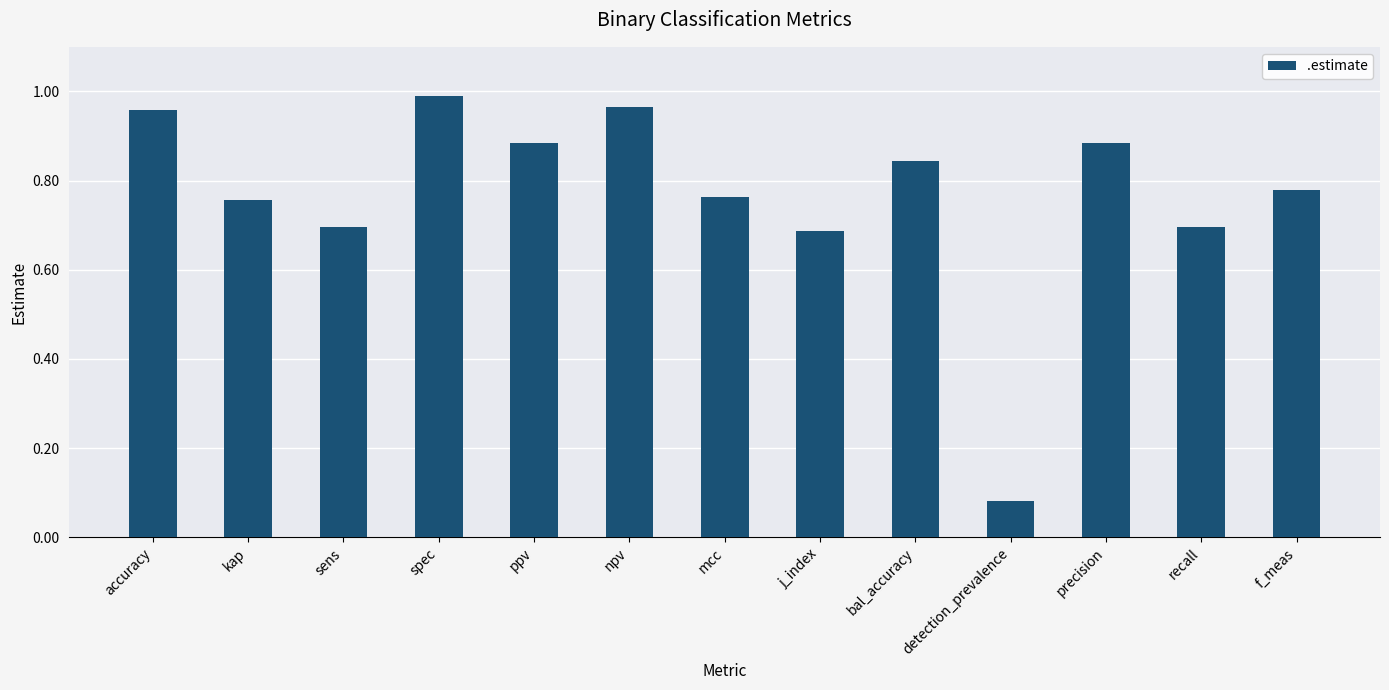

What is the label of the 3rd bar from the left?

sens